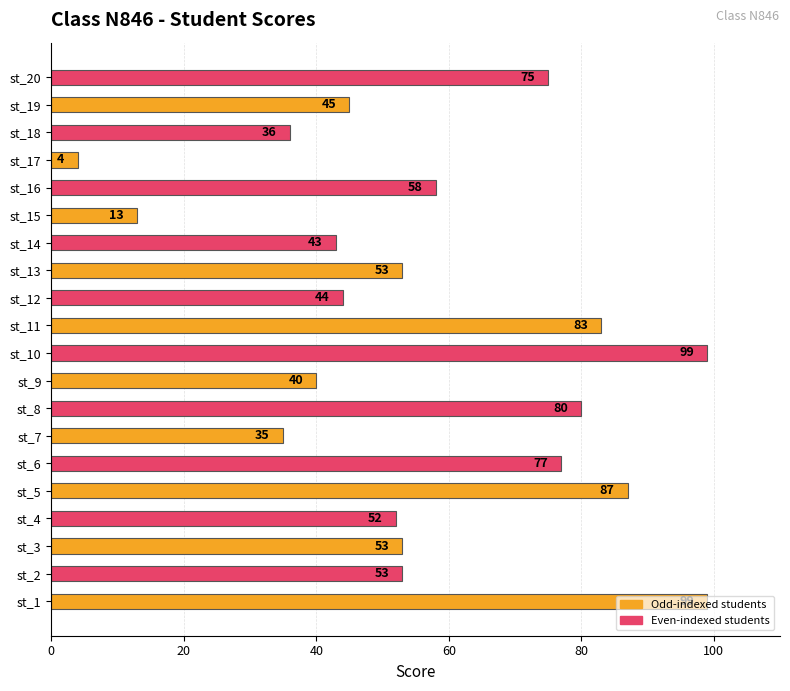

What is the greatest value displayed?

99